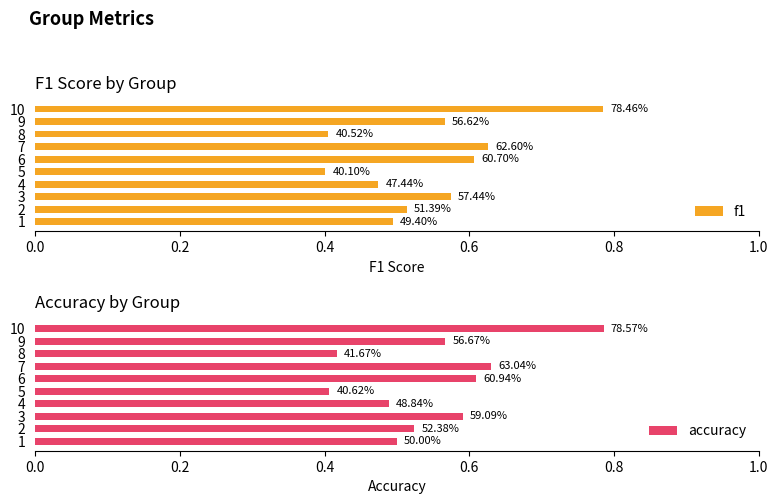

What is the sum of all f1 values?

5.4